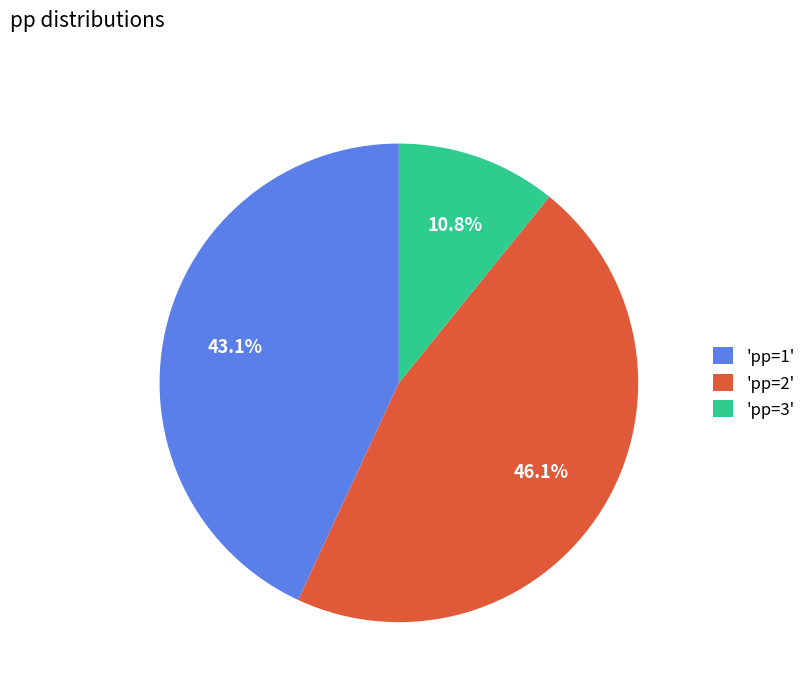

Does any single category account for the majority?

No